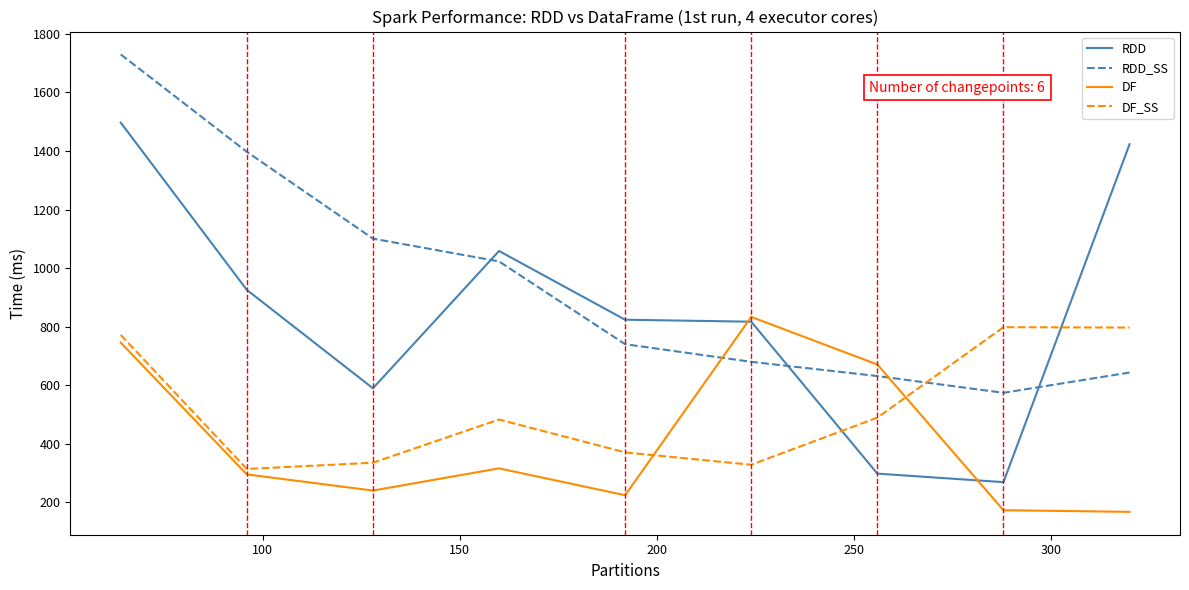

True or false: DF and RDD intersect in this chart.

True